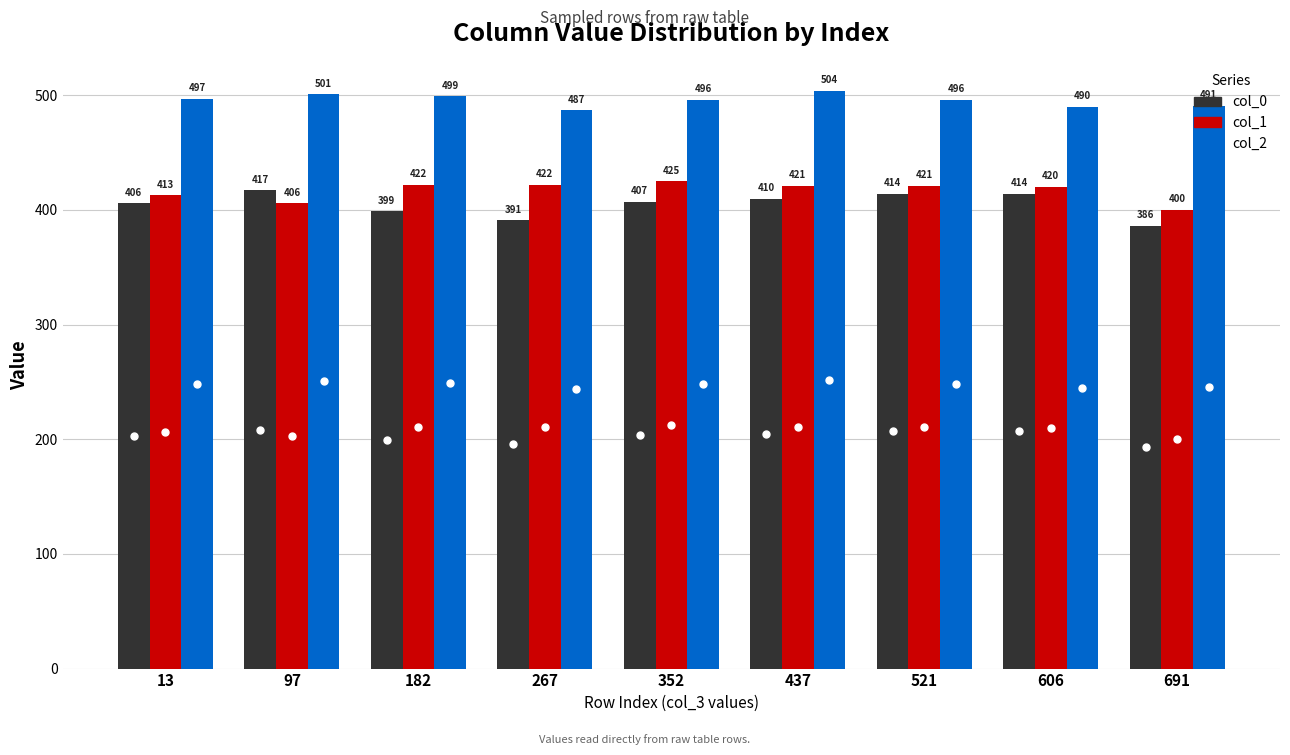

The col_1 series shows 635 at 97. True or false?

False